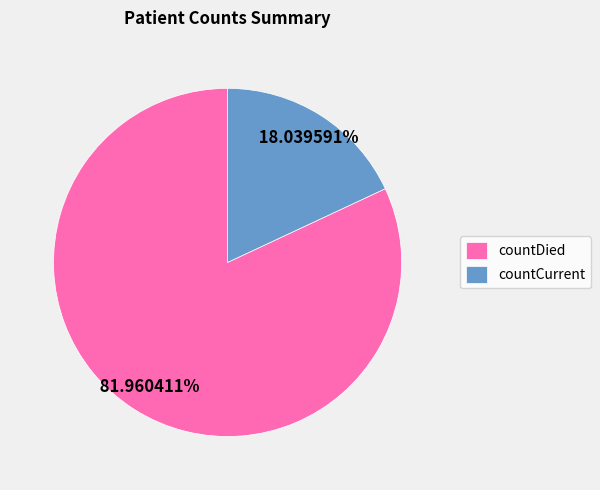

Is the sum of countCurrent and countDied greater than half?

Yes